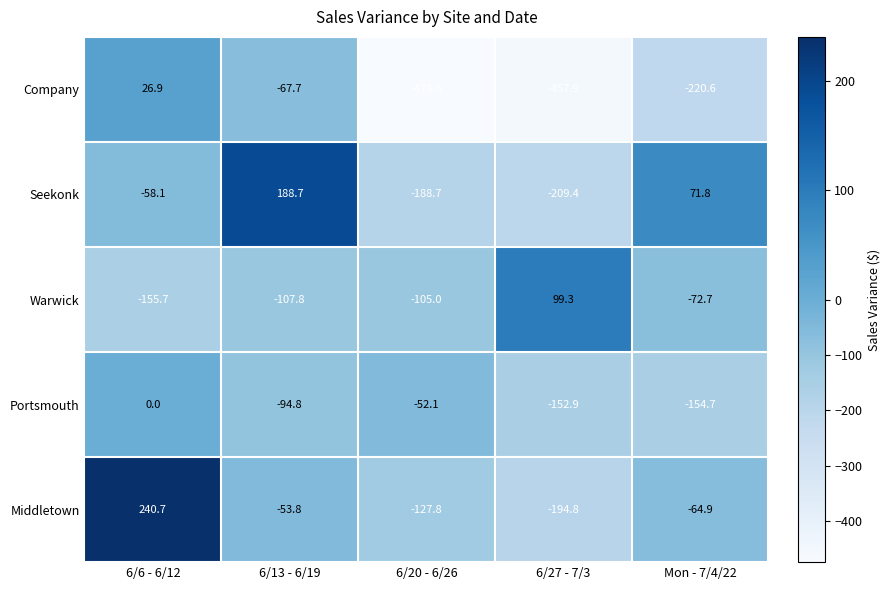

At which category is the sum across all series the highest?

6/6 - 6/12